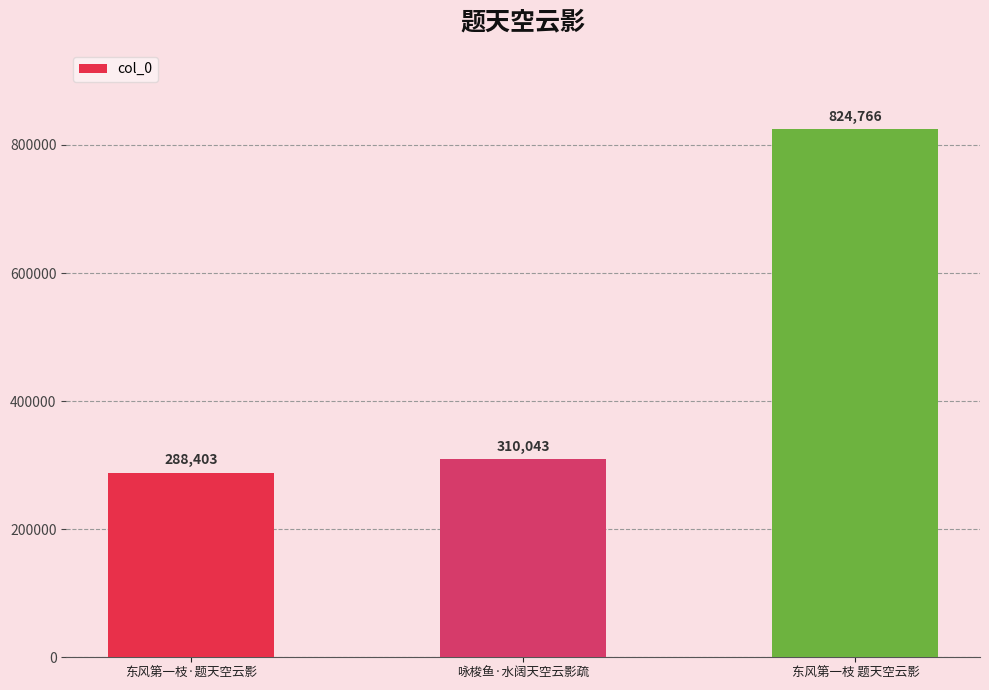

Read the value at 东风第一枝·题天空云影, to the nearest 10.

288400